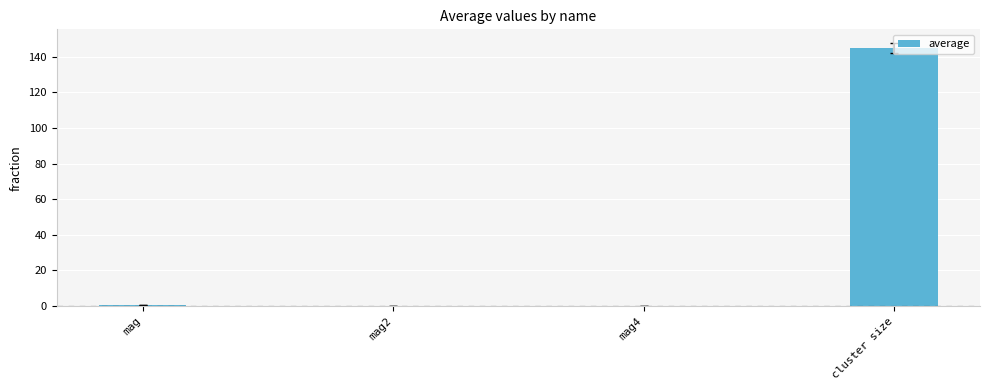

True or false: the data shows 78.9 at cluster size.

False